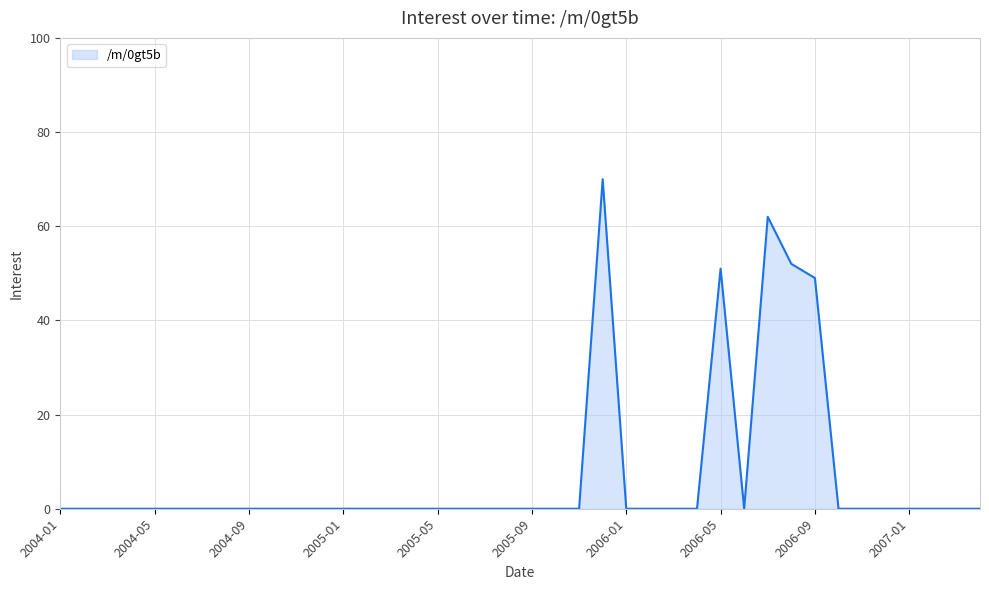

What is the greatest value displayed?

70